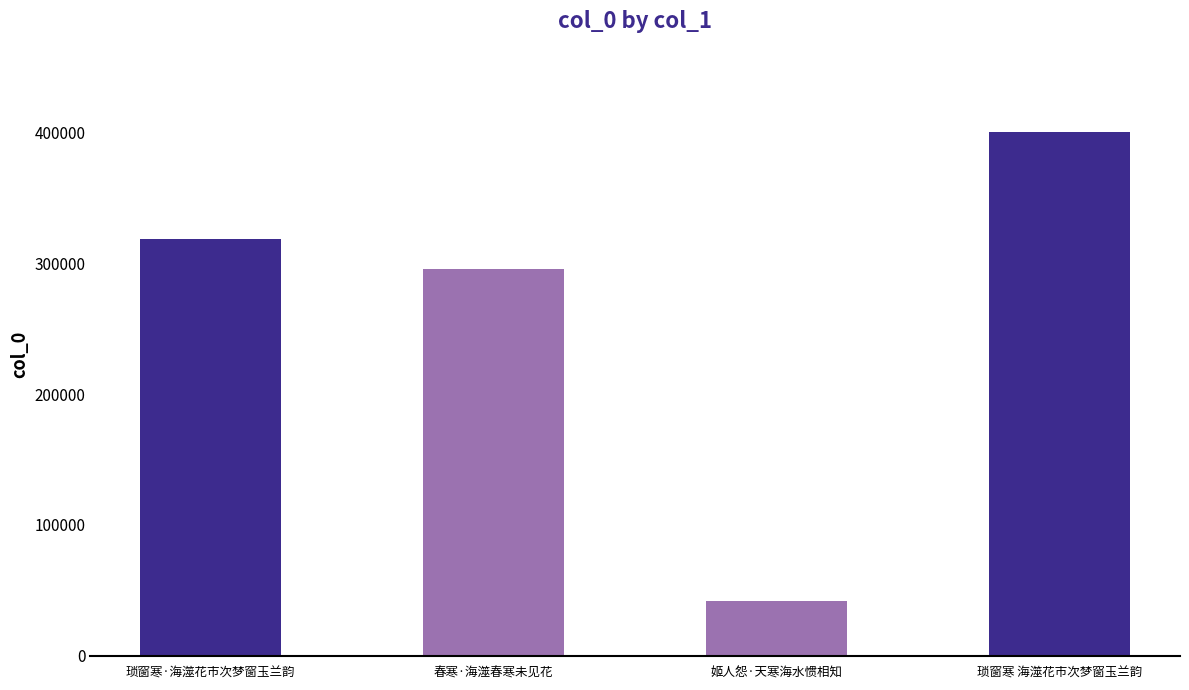

What is the sum of all values?

1056202